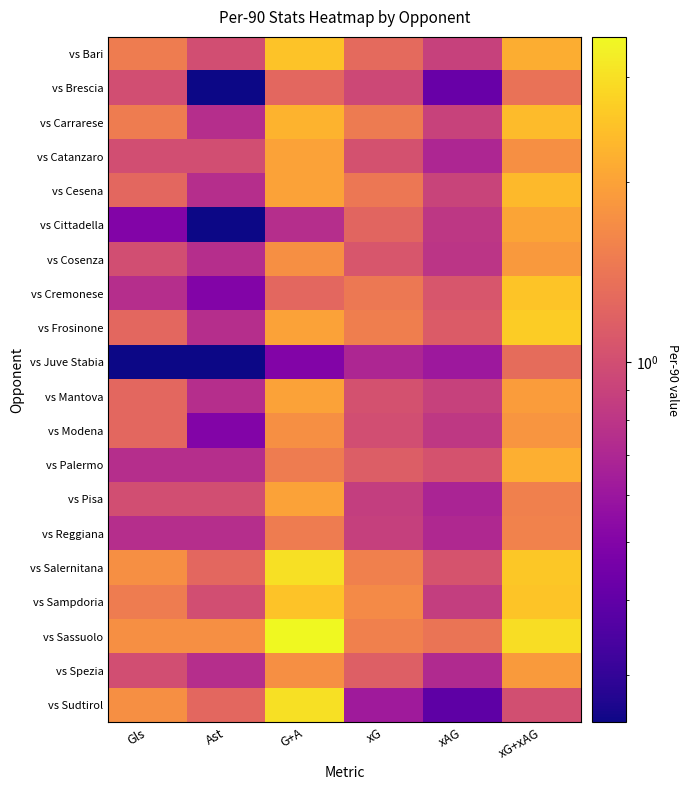

Which series has the largest total across all categories?

vs Sassuolo